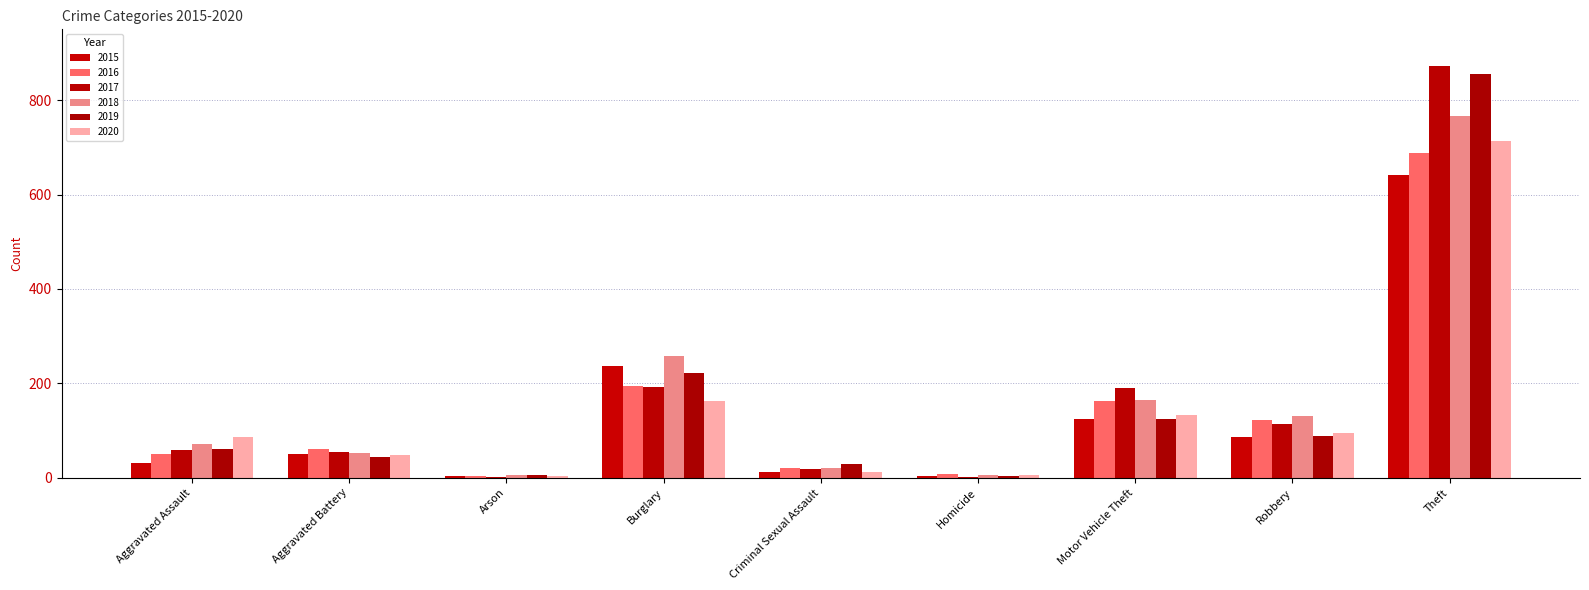

Reading left to right, extract all data points from this chart.

2015: Aggravated Assault=31	Aggravated Battery=50	Arson=3	Burglary=236	Criminal Sexual Assault=13	Homicide=4	Motor Vehicle Theft=125	Robbery=87	Theft=641
2016: Aggravated Assault=50	Aggravated Battery=60	Arson=3	Burglary=194	Criminal Sexual Assault=20	Homicide=8	Motor Vehicle Theft=163	Robbery=123	Theft=689
2017: Aggravated Assault=59	Aggravated Battery=54	Arson=1	Burglary=192	Criminal Sexual Assault=19	Homicide=2	Motor Vehicle Theft=191	Robbery=115	Theft=873
2018: Aggravated Assault=72	Aggravated Battery=52	Arson=6	Burglary=257	Criminal Sexual Assault=20	Homicide=5	Motor Vehicle Theft=164	Robbery=130	Theft=767
2019: Aggravated Assault=61	Aggravated Battery=45	Arson=5	Burglary=221	Criminal Sexual Assault=29	Homicide=3	Motor Vehicle Theft=125	Robbery=89	Theft=855
2020: Aggravated Assault=87	Aggravated Battery=48	Arson=4	Burglary=163	Criminal Sexual Assault=12	Homicide=6	Motor Vehicle Theft=134	Robbery=94	Theft=713